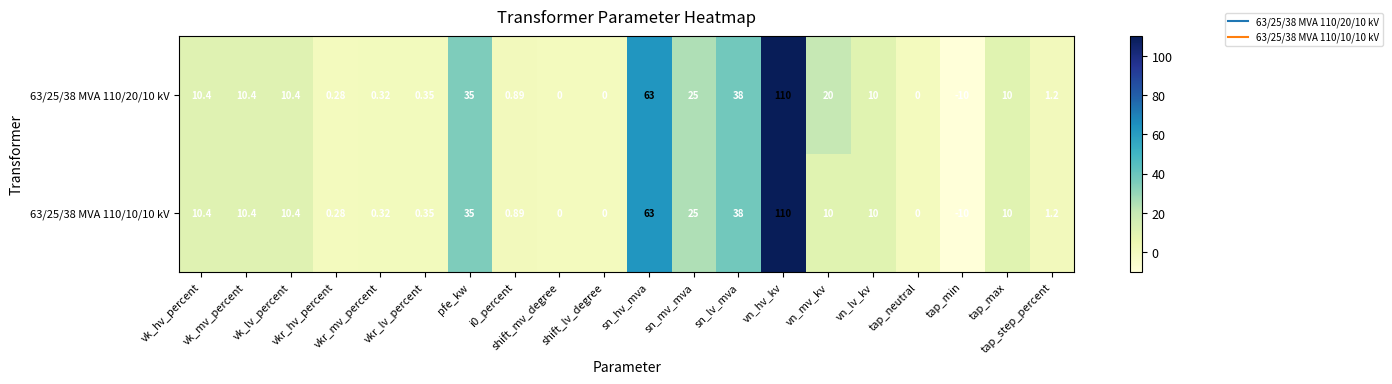

How many negative values does the 63/25/38 MVA 110/10/10 kV series have?

1